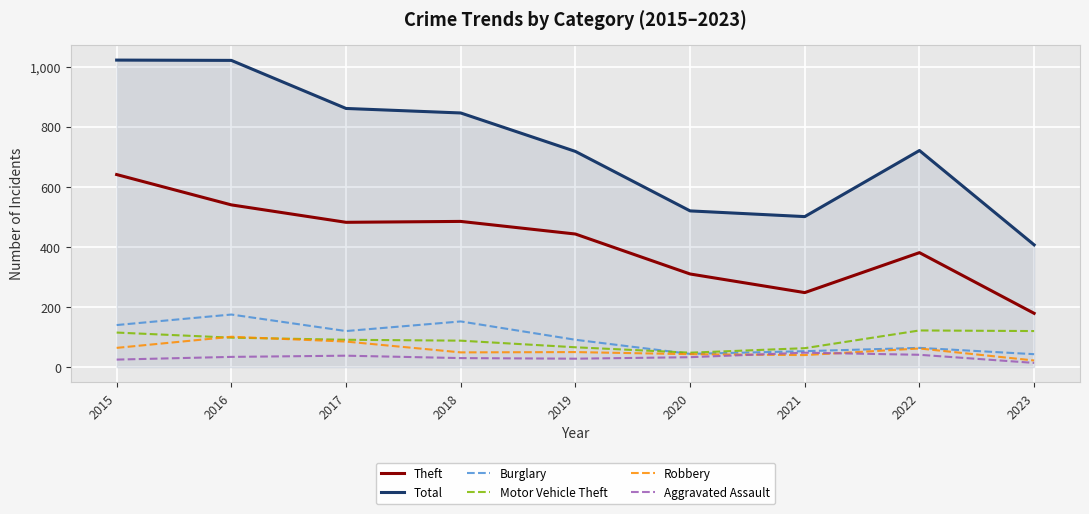

What is the sum of the Burglary values at 2020 and 2021?

97